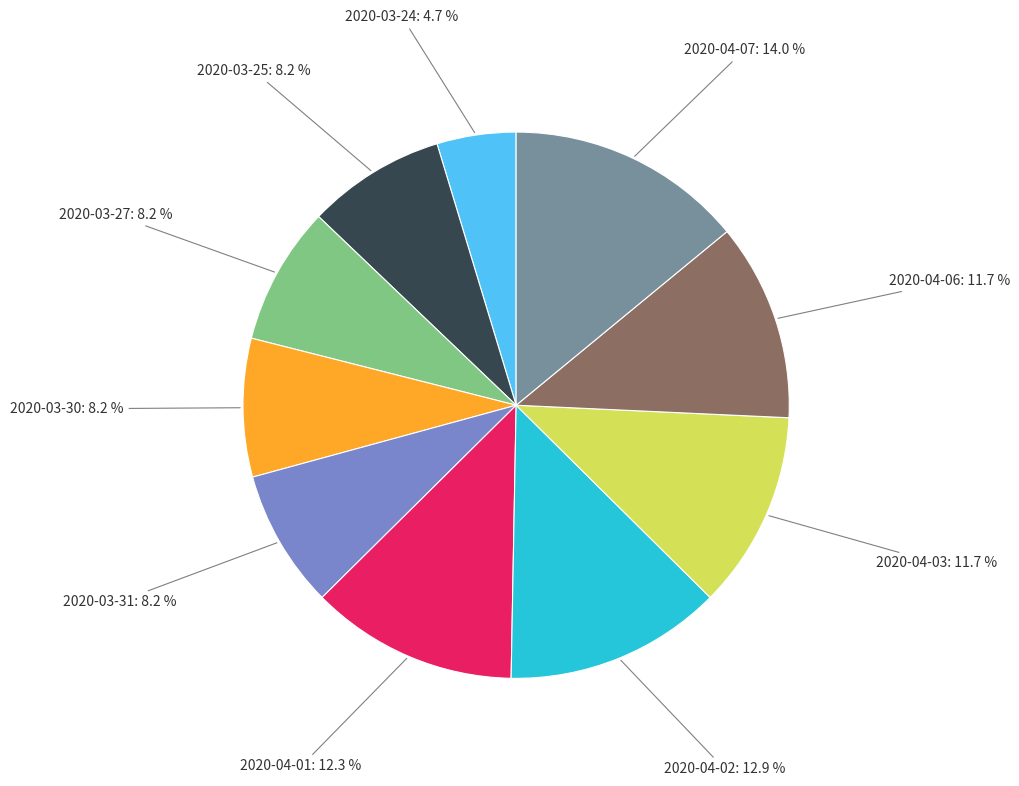

Which slice is the smallest?

2020-03-24